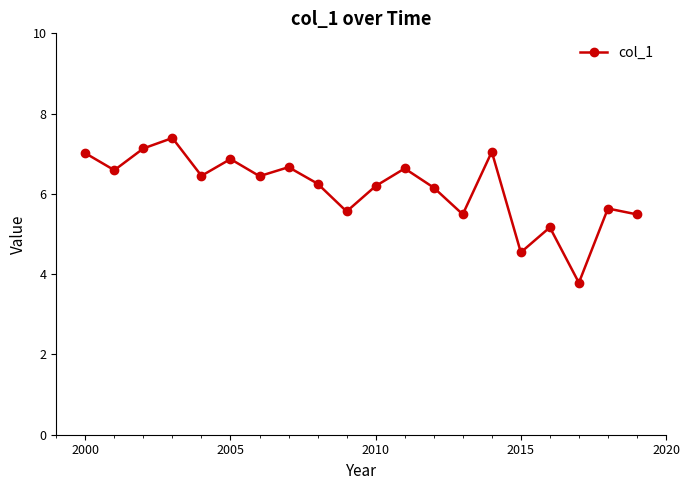

How many points are lower than both their immediate neighbors (excluding endpoints)?

7